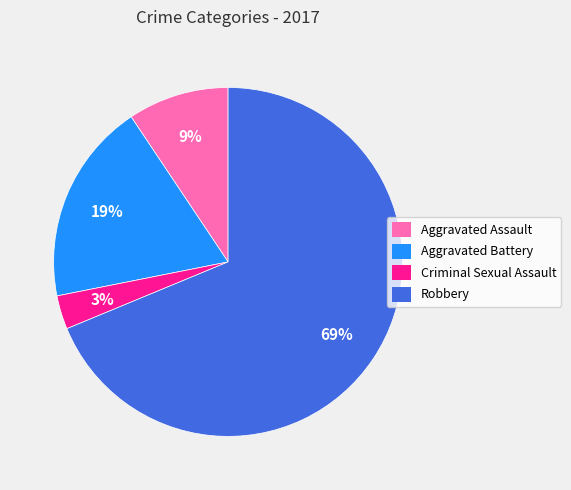

Is there a majority slice in this chart?

Yes